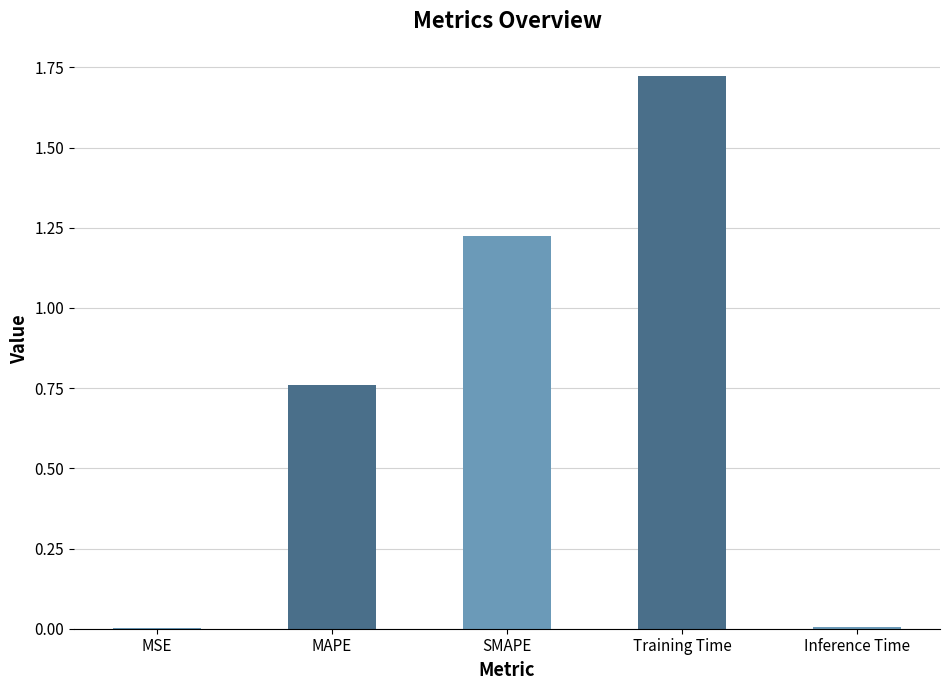

Which category has the highest value across all series?

Training Time